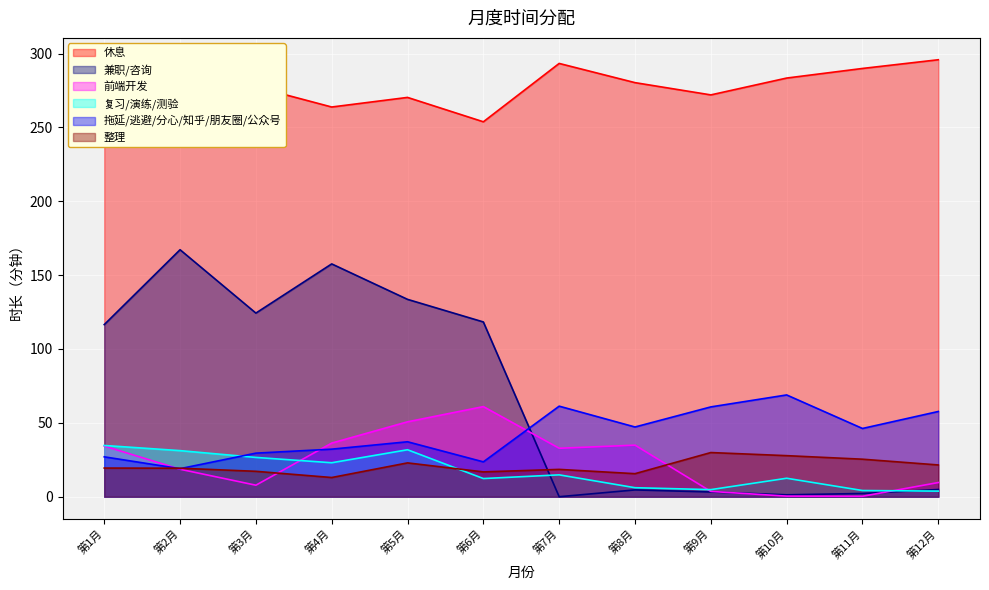

What are all the series names shown in the legend?

休息, 兼职/咨询, 前端开发, 复习/演练/测验, 拖延/逃避/分心/知乎/朋友圈/公众号, 整理